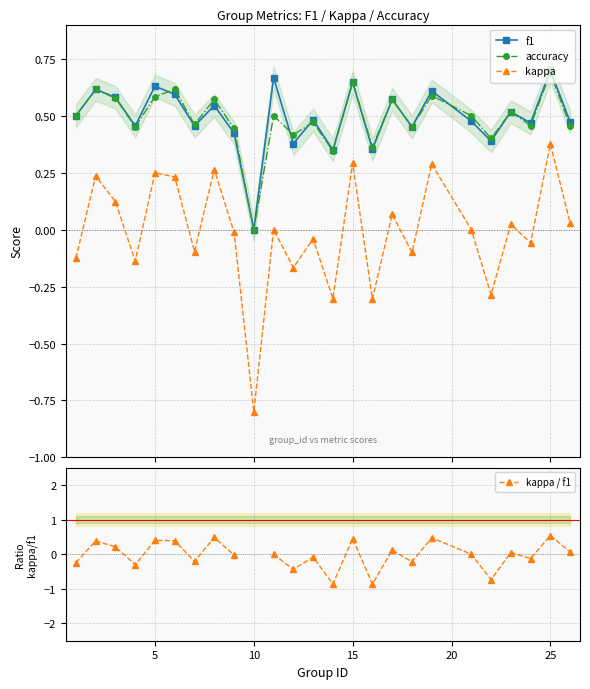

True or false: f1 and kappa cross at least once.

False